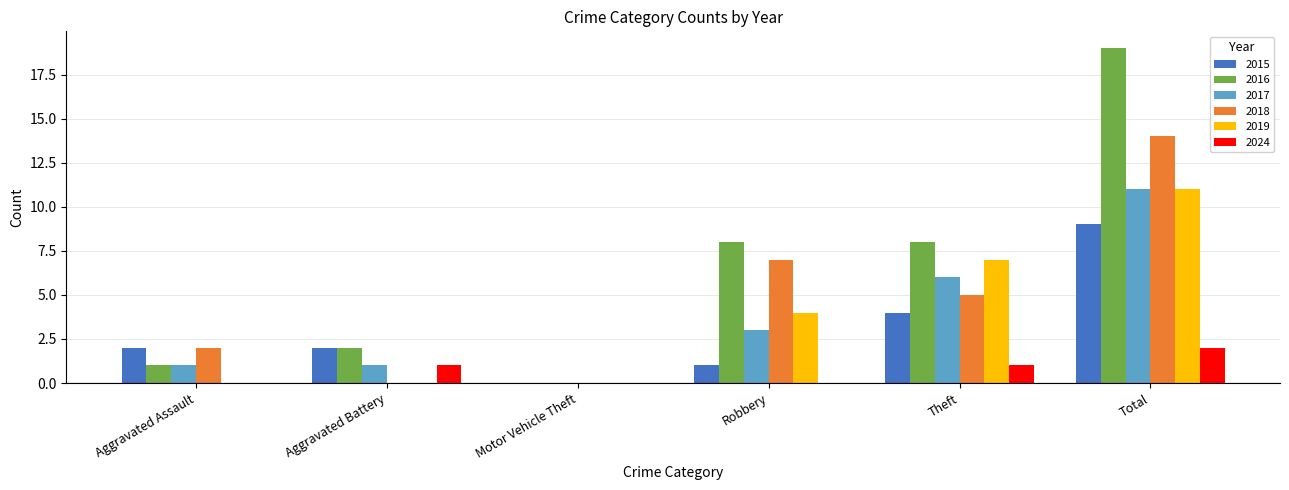

Which series changed the most between Aggravated Assault and Robbery?

2016